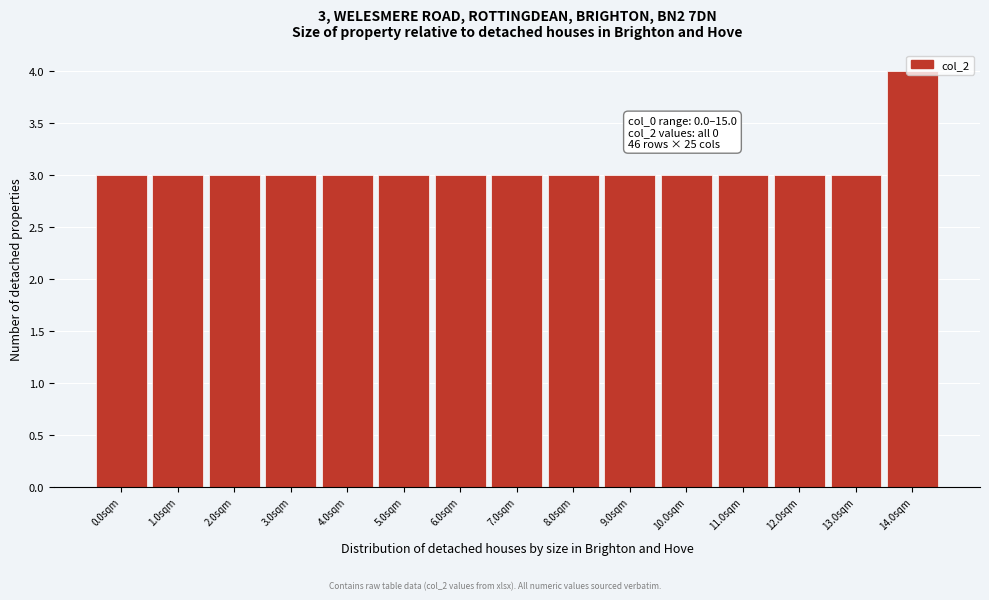

What is the minimum value shown in the chart?

3